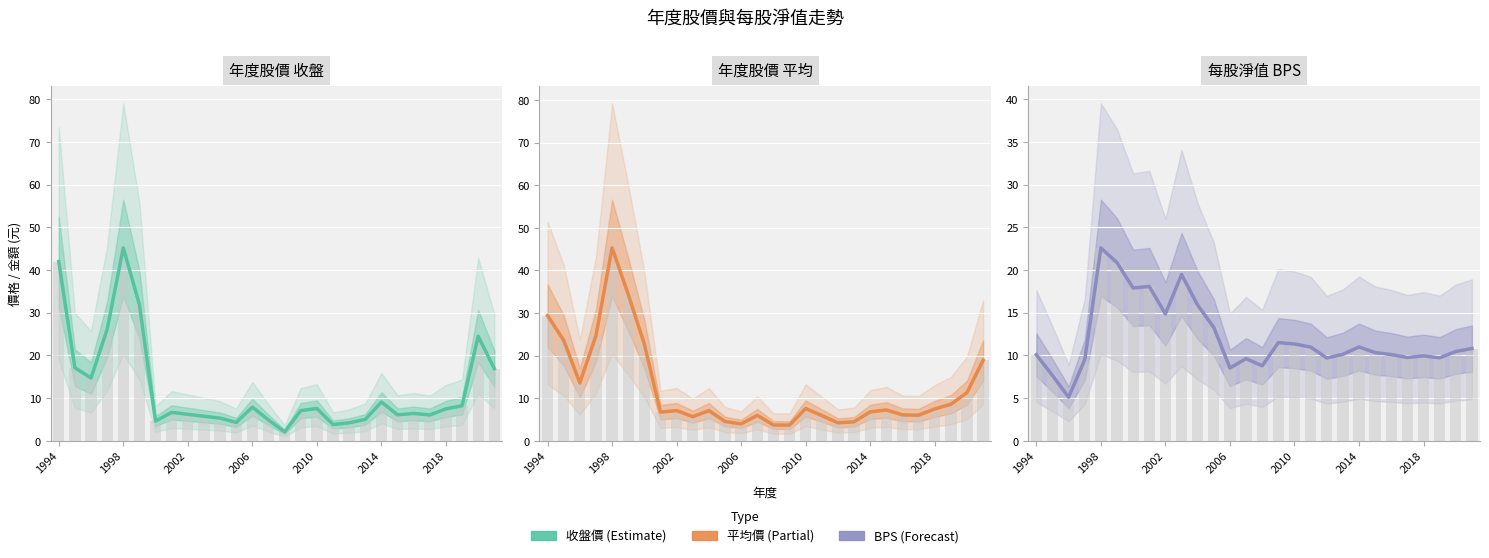

Which series changed the most between 8 and 21?

BPS